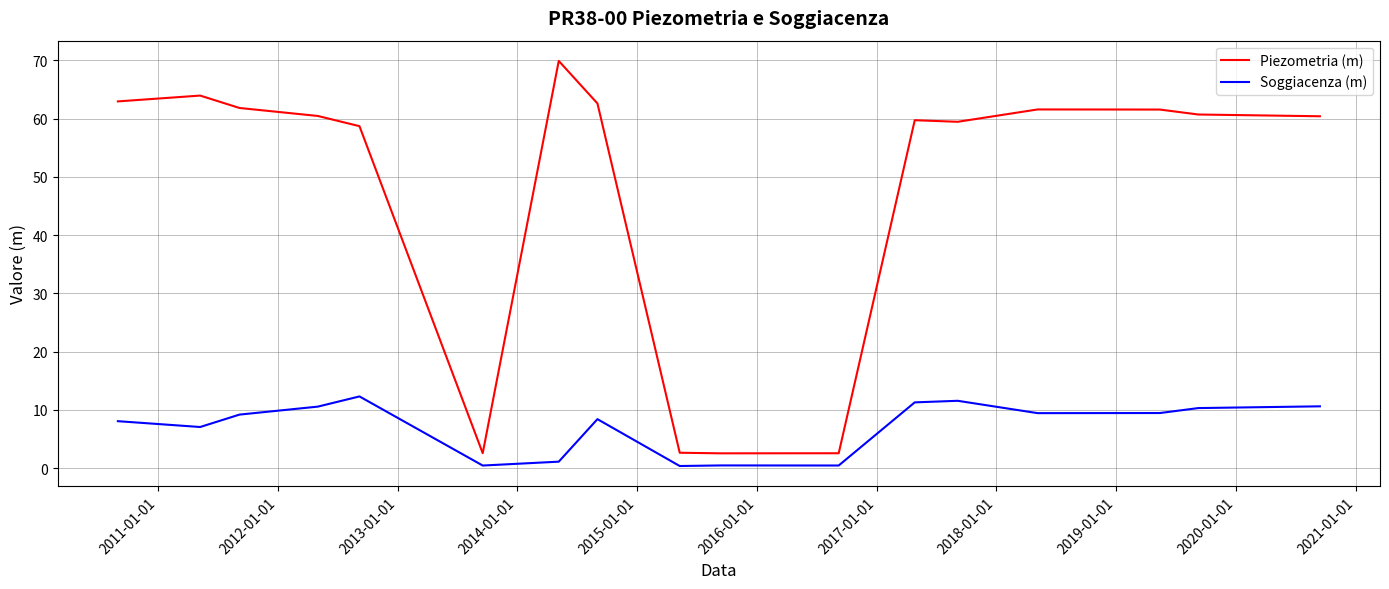

Which series has the largest total across all categories?

Piezometria (m)